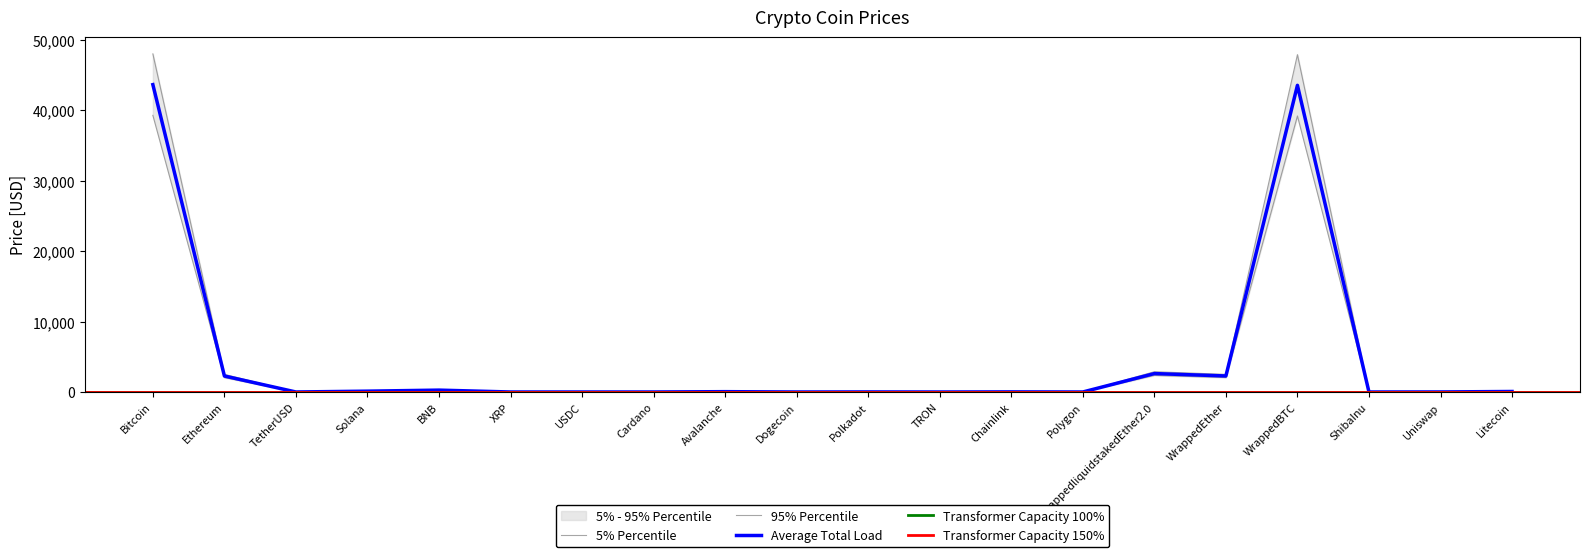

What is the sum of all values?

85369.2